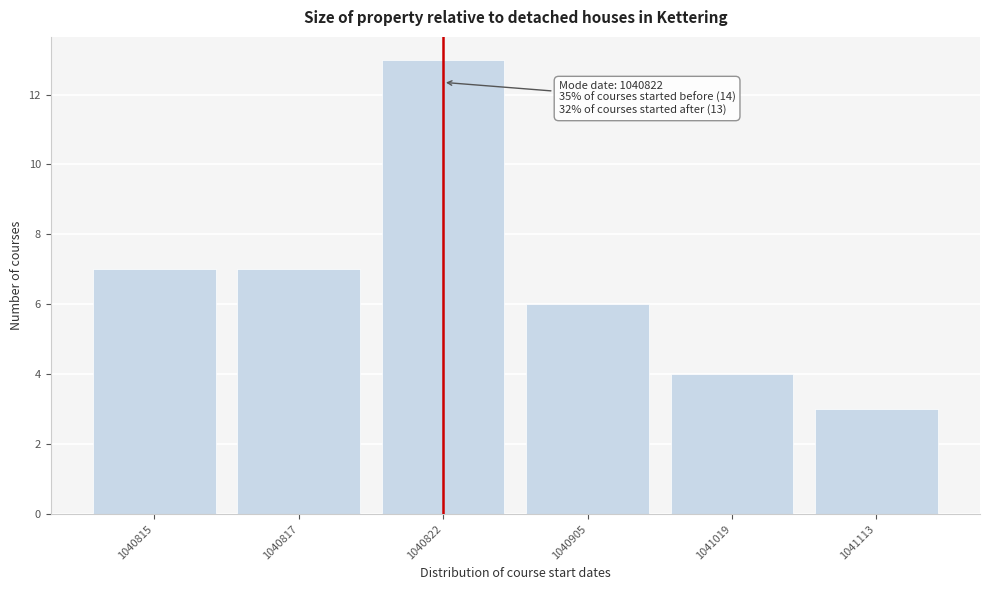

Reading right to left, extract all data points from this chart.

1041113=3	1041019=4	1040905=6	1040822=13	1040817=7	1040815=7